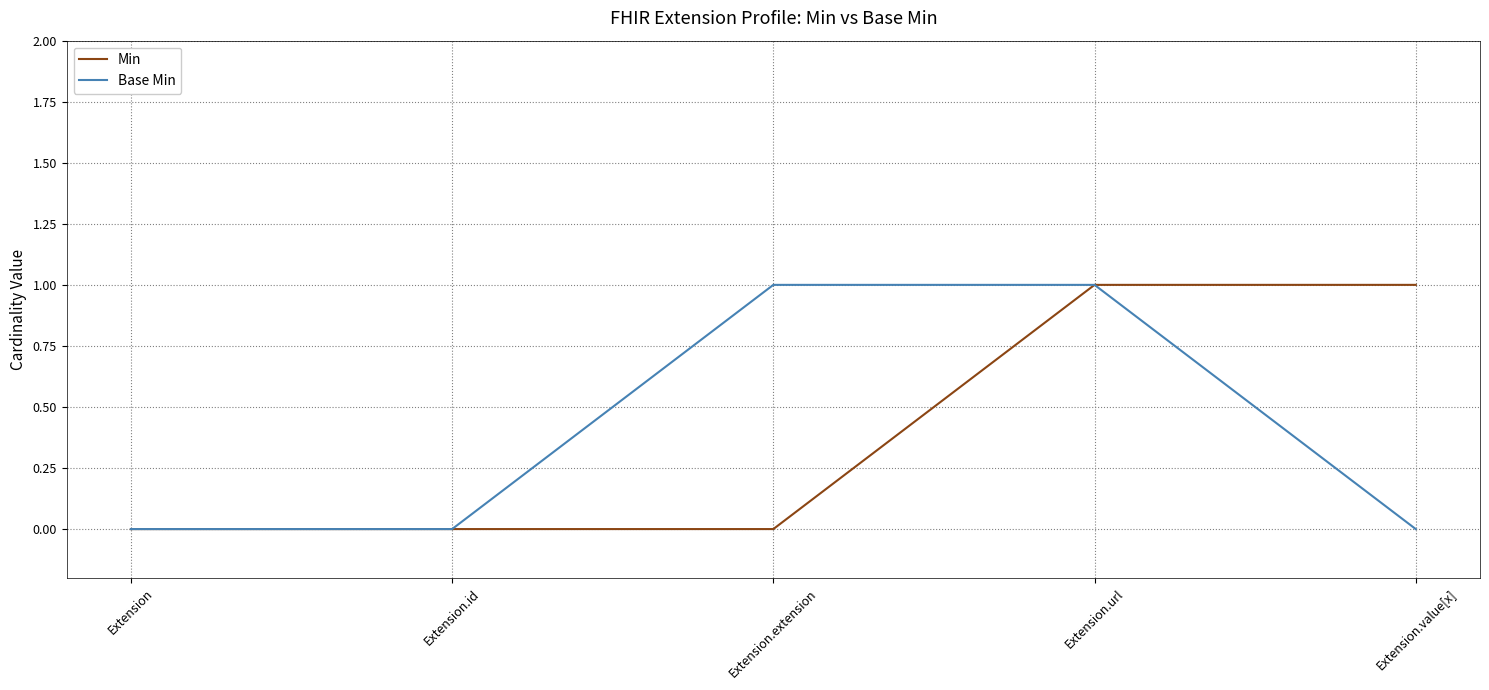

What is the maximum value for Min?

1